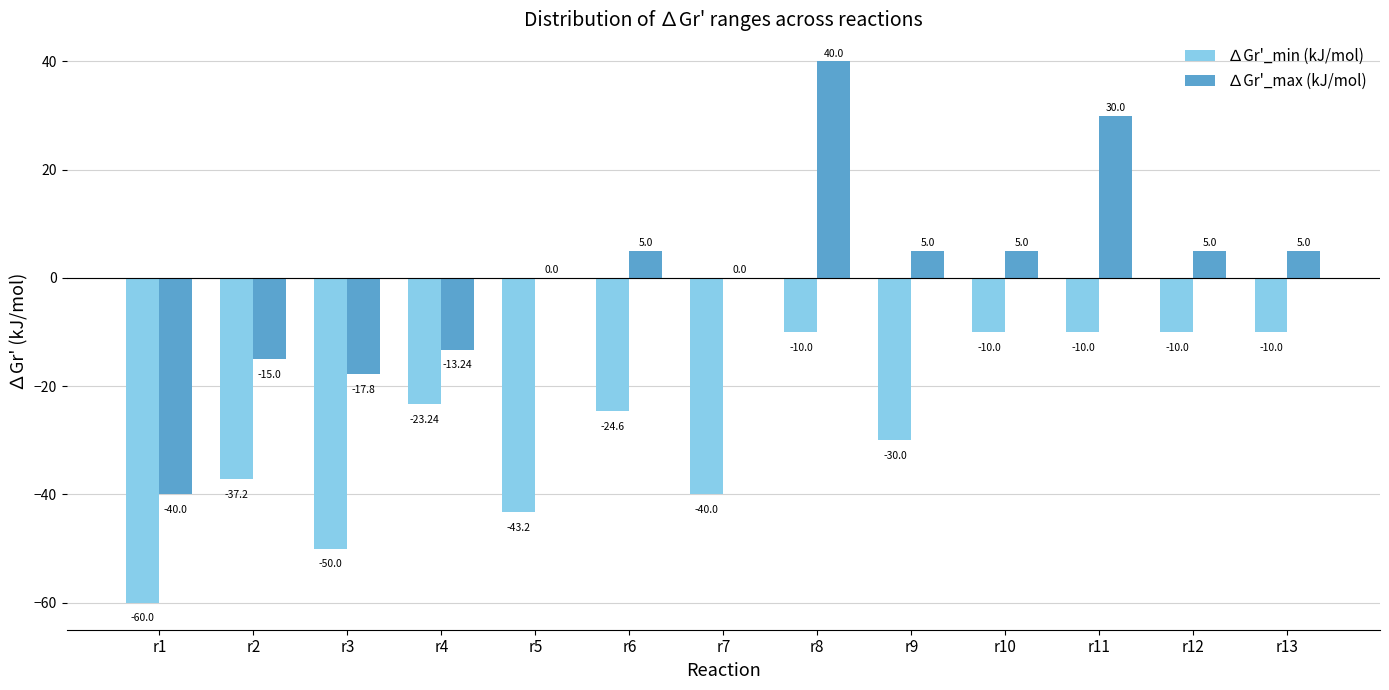

True or false: ∆Gr'_max (kJ/mol) has a value of -14.8 at r1.

False